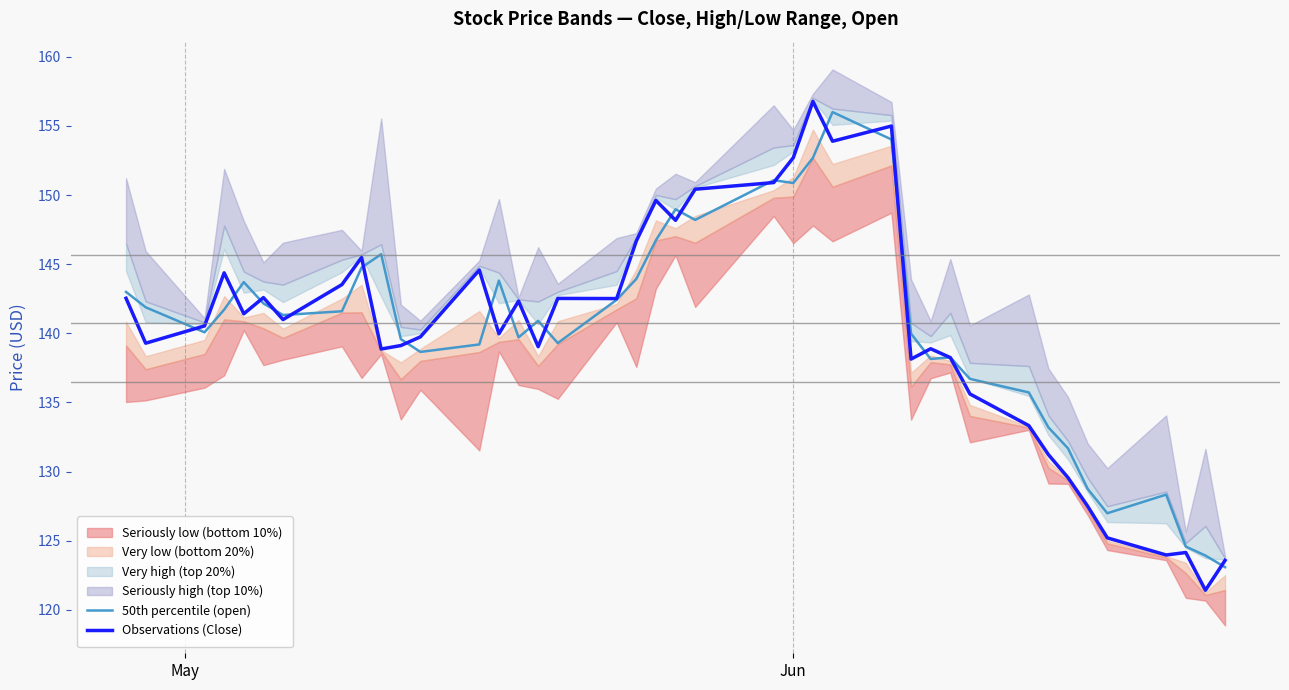

What is the maximum value for Observations (Close)?

156.8